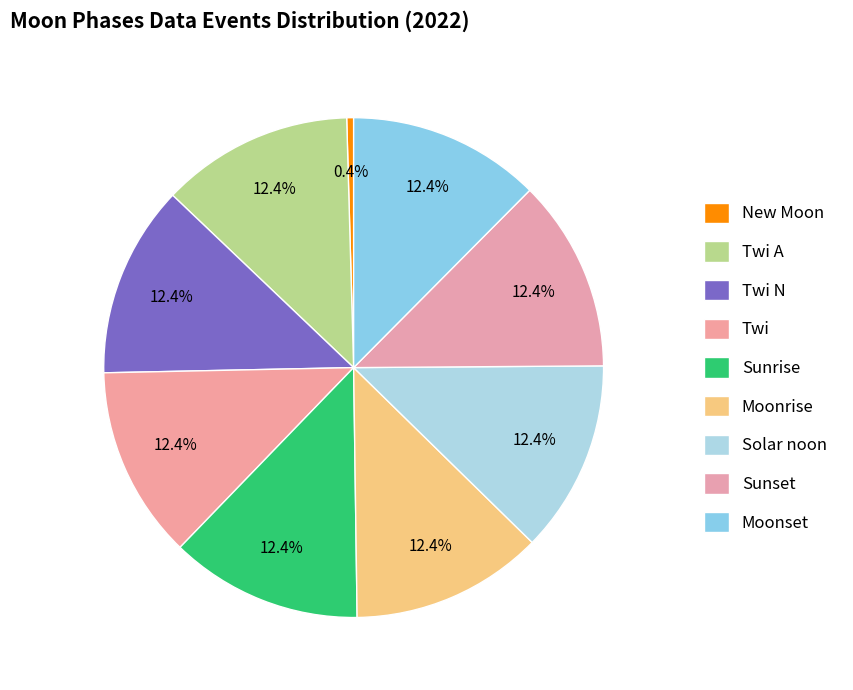

Which slice is the smallest?

New Moon